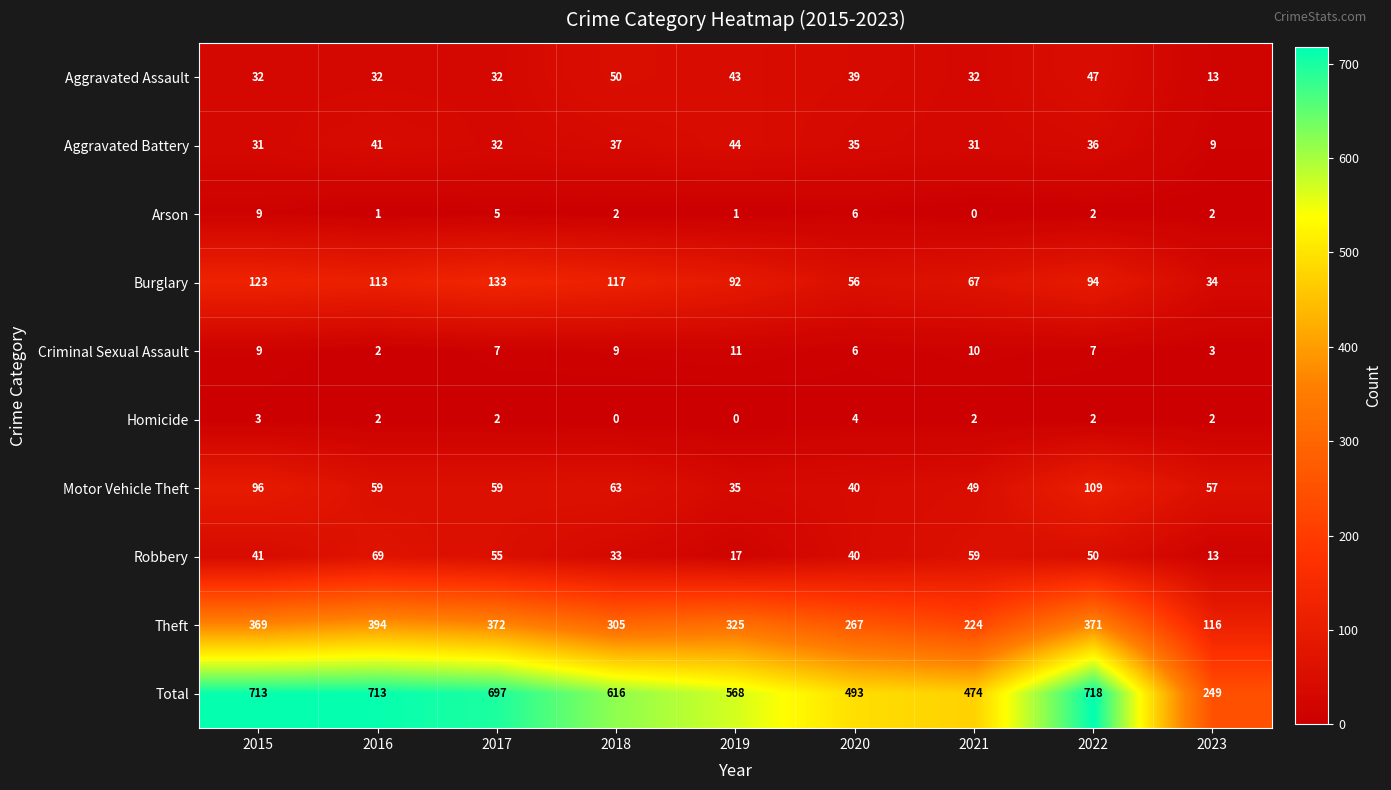

True or false: Burglary has a value of 67 at 2021.

True